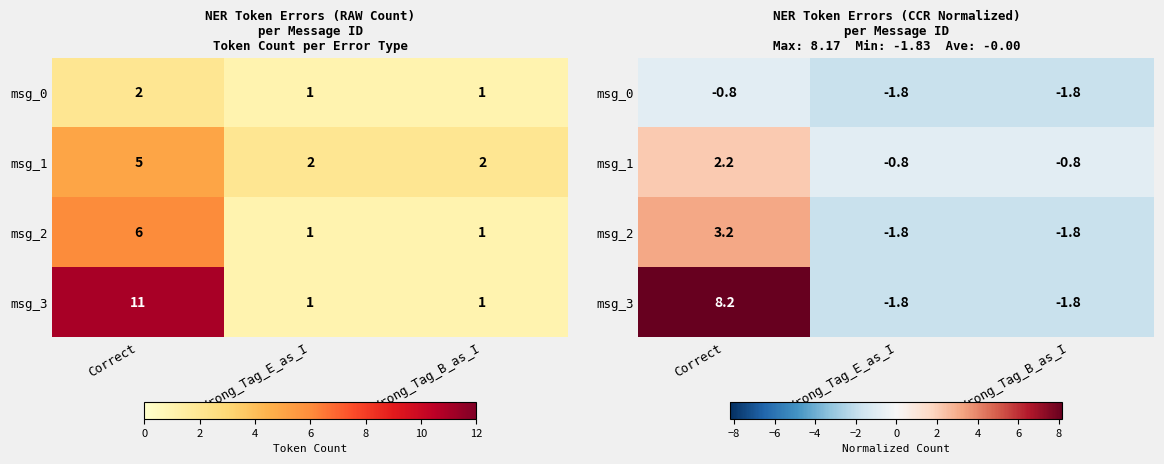

What is the minimum value for msg_2?

-1.8